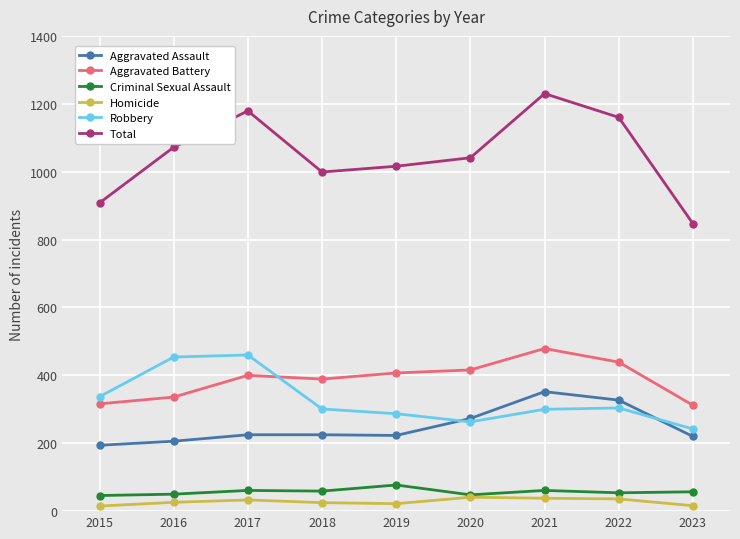

Which series has the largest total across all categories?

Total